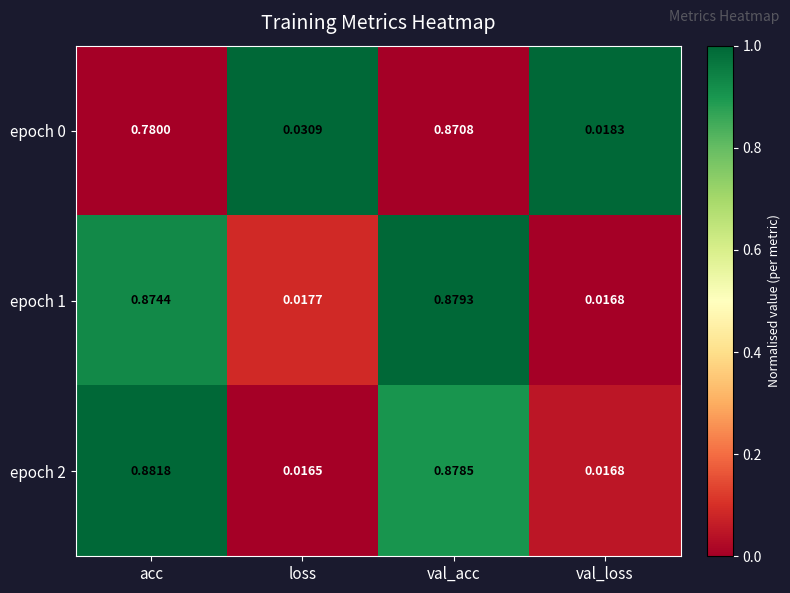

Count the number of data series in this chart.

3